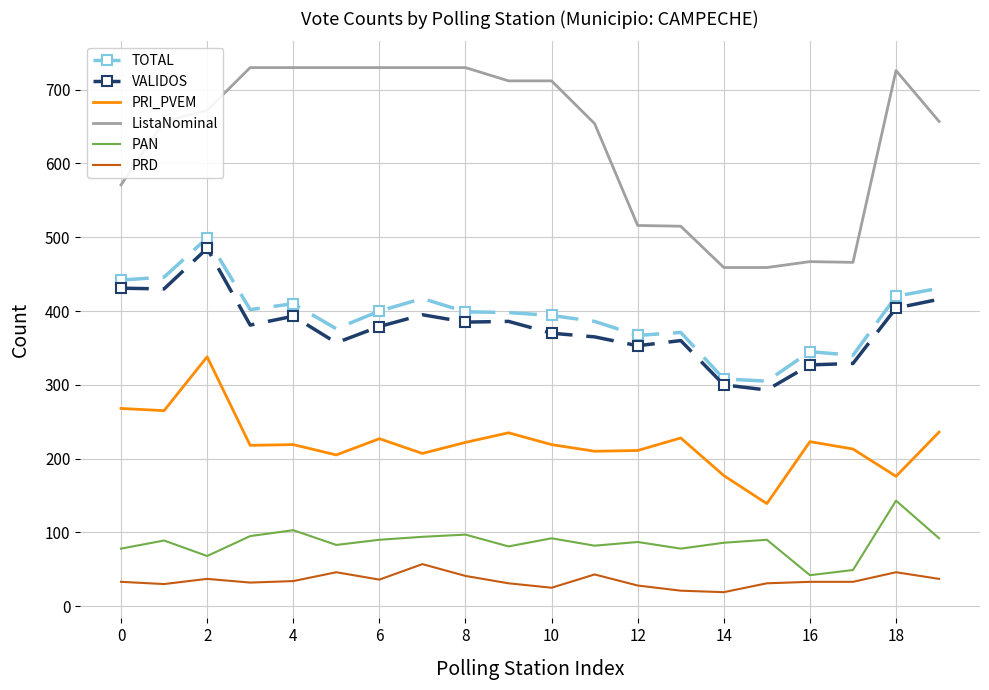

What is the maximum value shown in the chart?

730